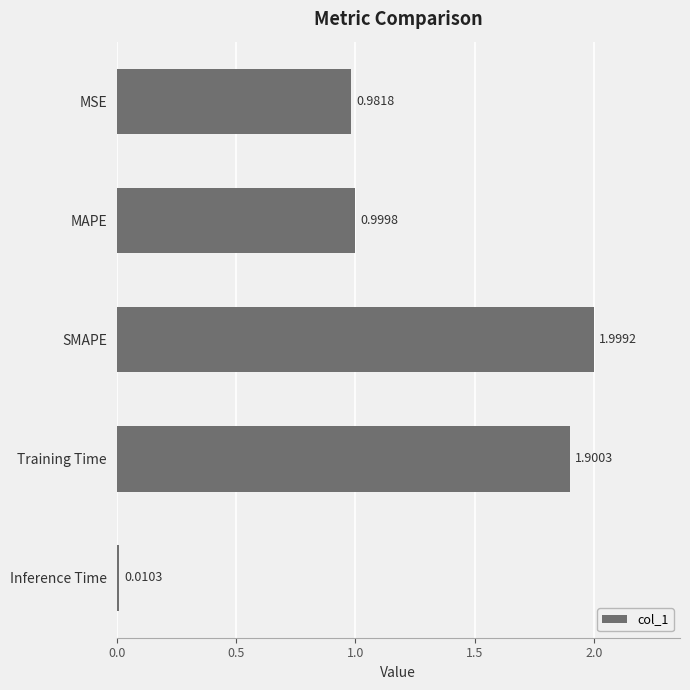

Which label corresponds to the largest value in the chart?

SMAPE